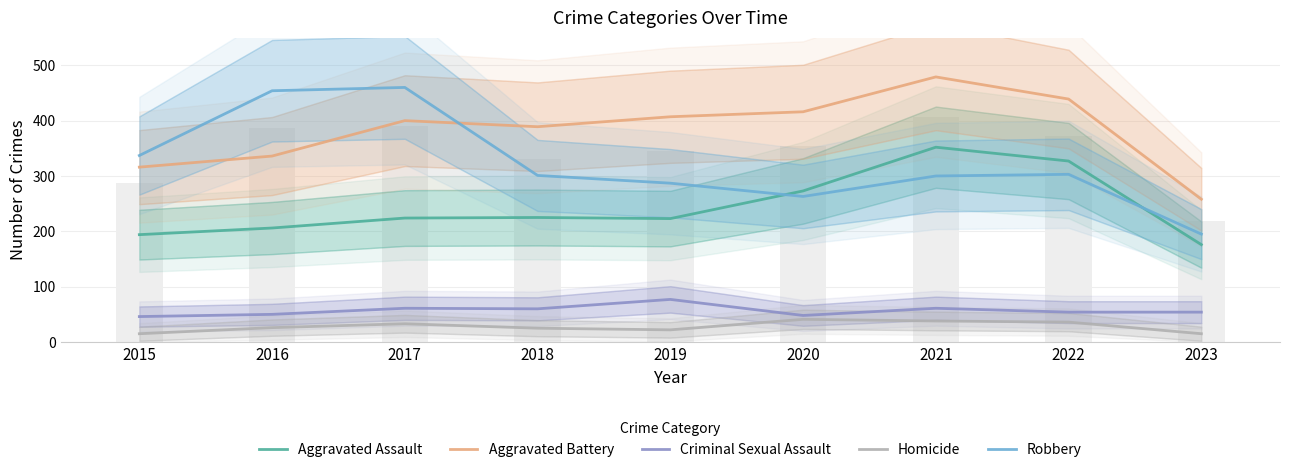

Which series has the largest range (max minus min)?

Robbery